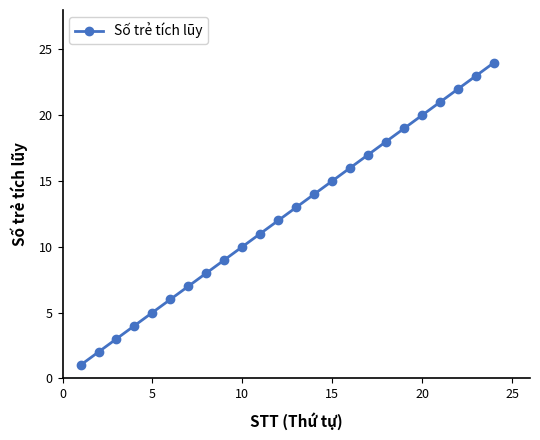

What is the difference between the maximum and minimum values?

23